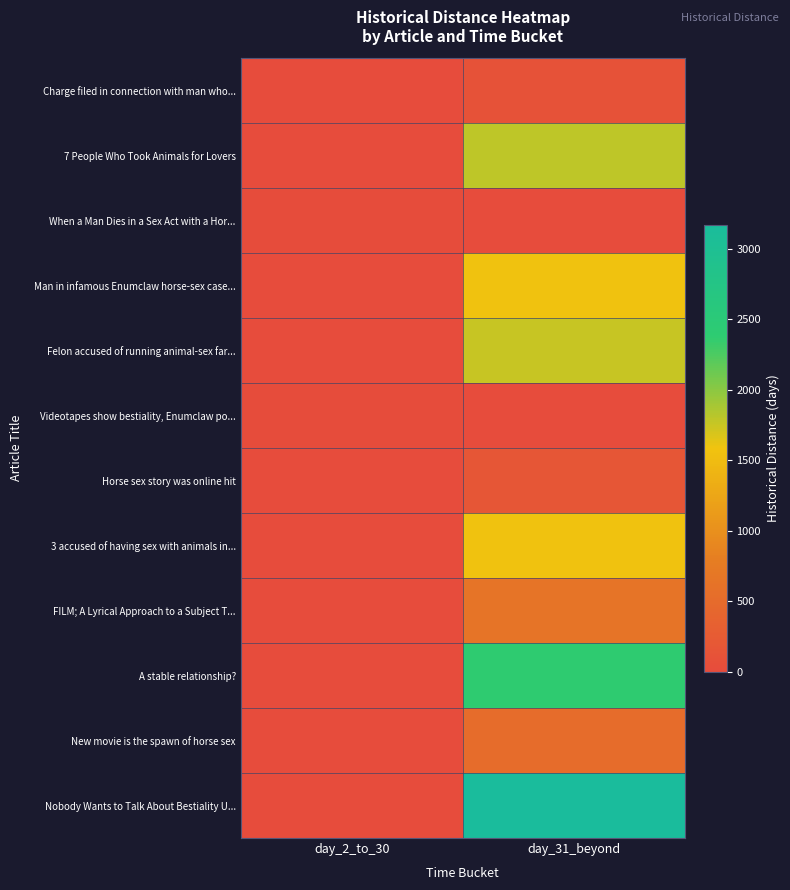

What is the difference between the highest and lowest values at day_2_to_30?

17